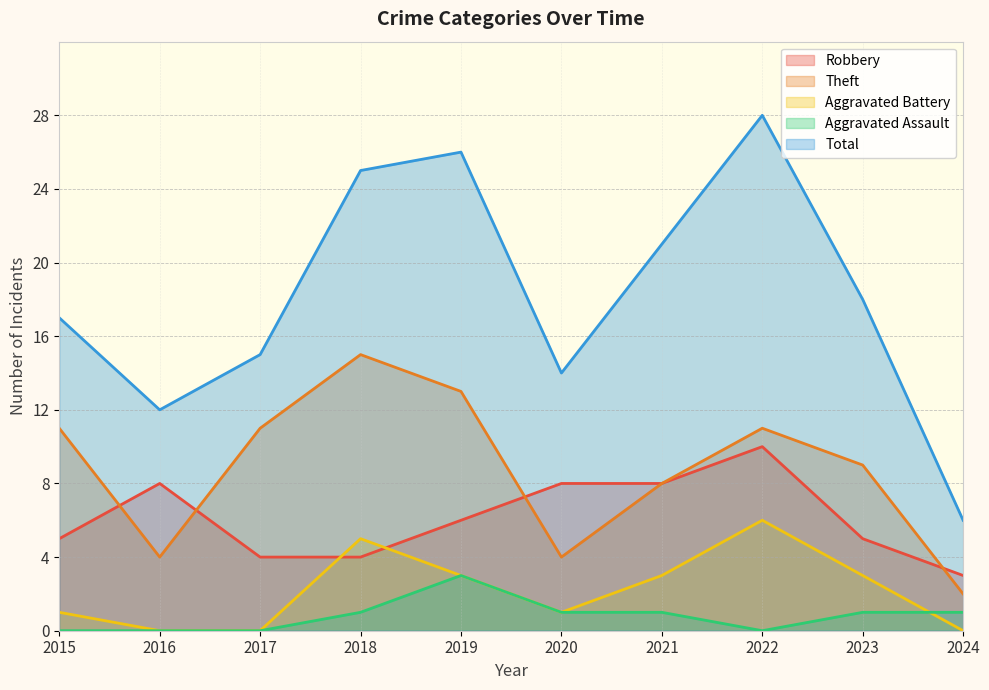

What is the sum of the Aggravated Assault values at 2021 and 2022?

1